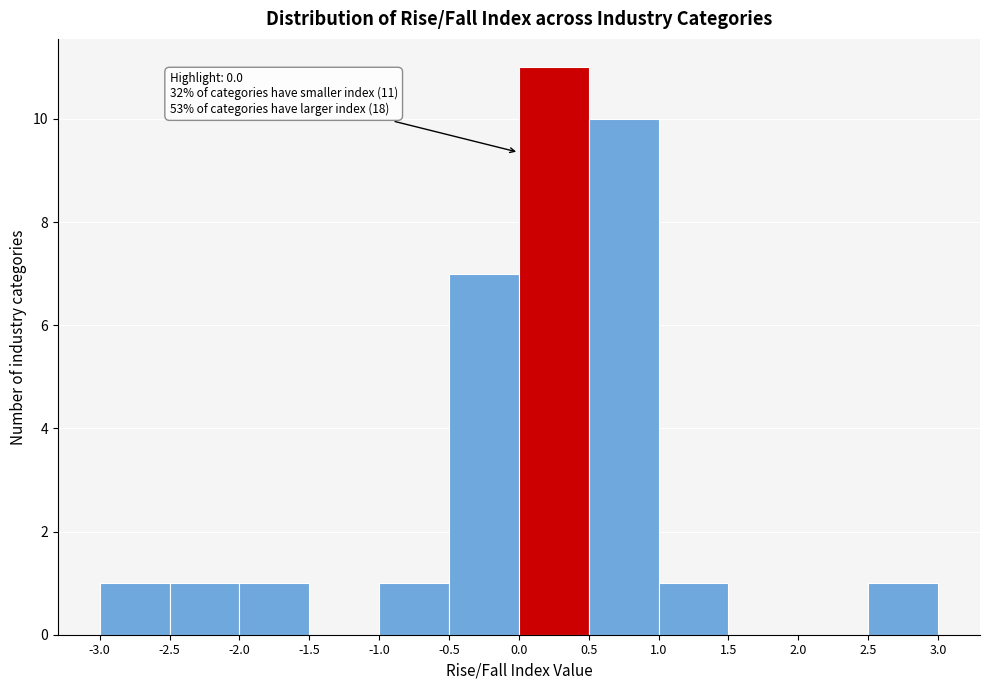

Over which range of the x-axis is the bar tallest?

0.0 to 0.5